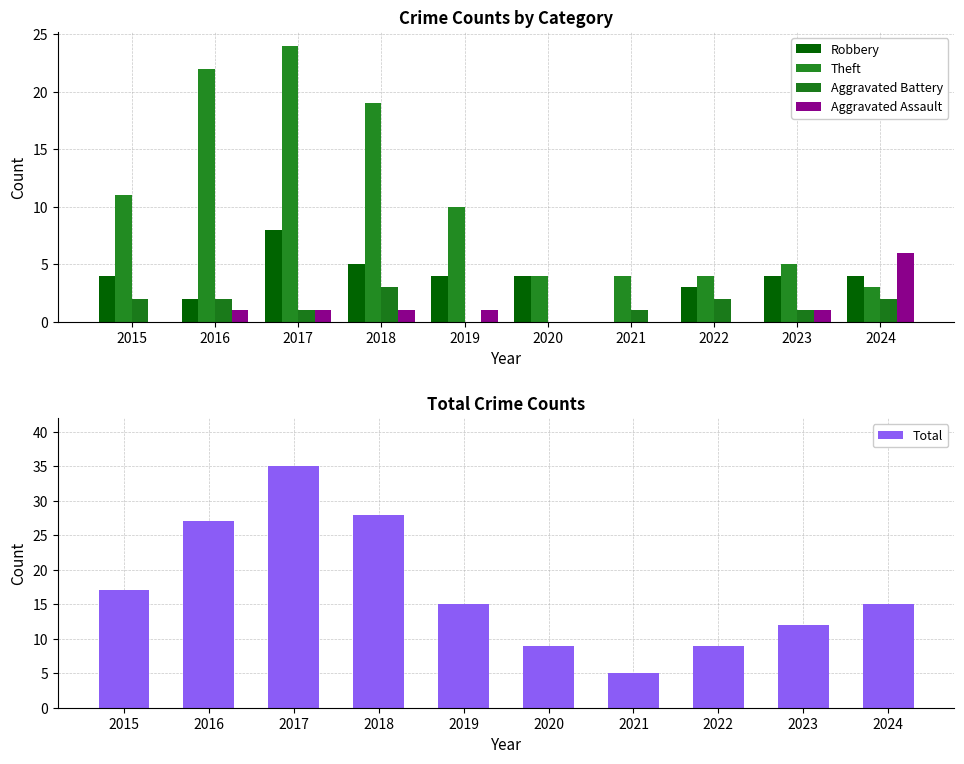

At which category is the sum across all series the highest?

2017